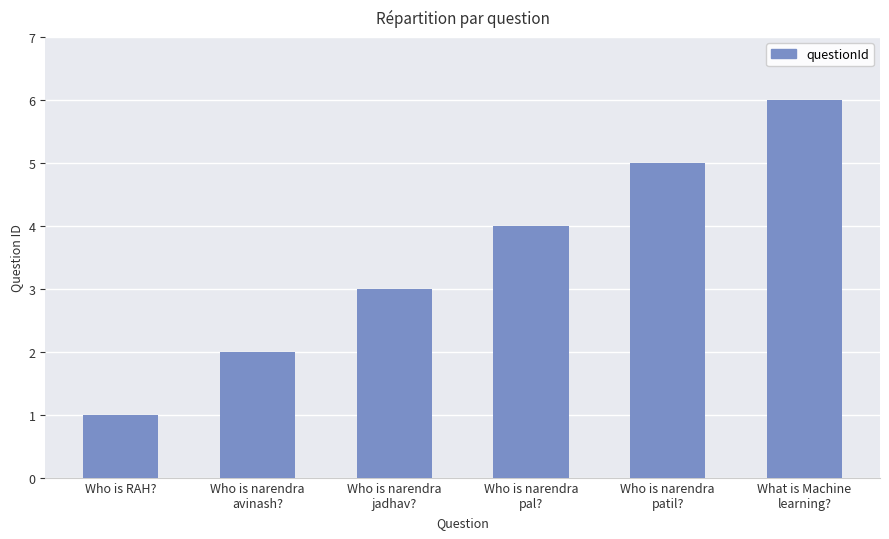

Rank the categories by value from highest to lowest.

What is Machine
learning?, Who is narendra
patil?, Who is narendra
pal?, Who is narendra
jadhav?, Who is narendra
avinash?, Who is RAH?